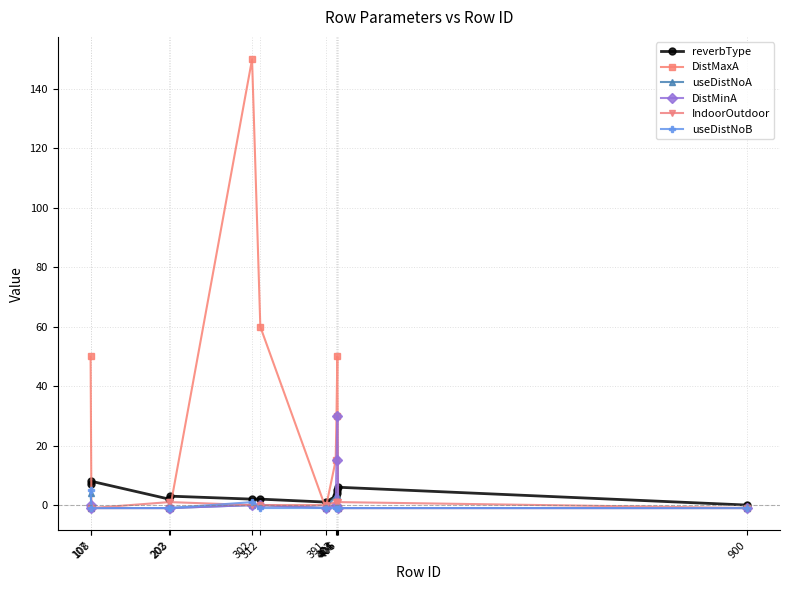

Does the chart display data point markers on the line(s)?

Yes